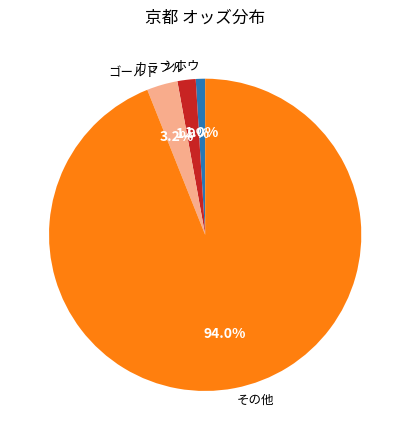

Do シホウ and カラフル together represent more than half of the pie?

No